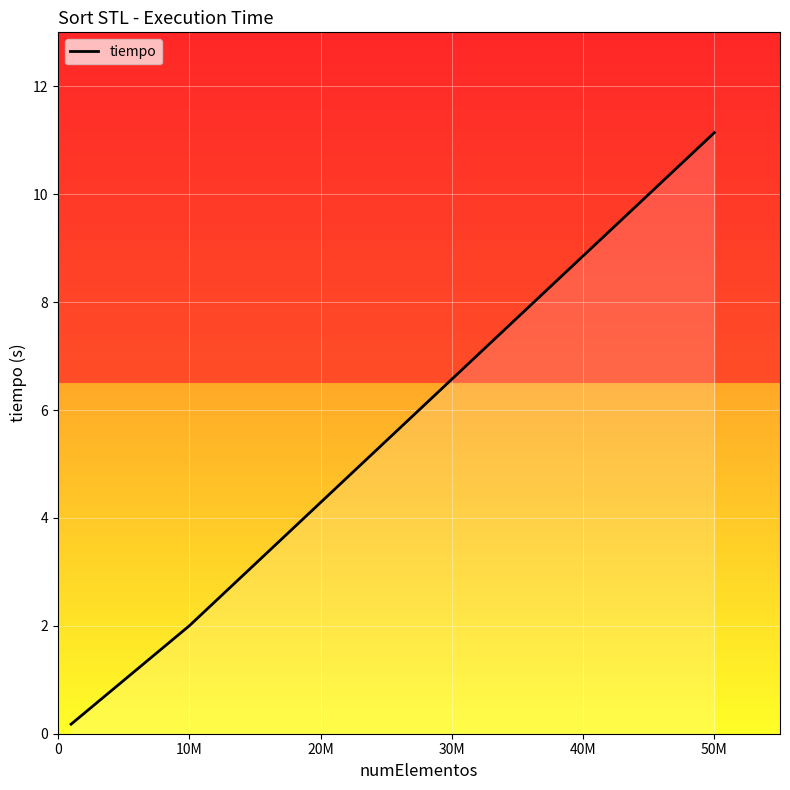

Reading left to right, list all the values displayed in this chart.

0.2	2.0	11.1